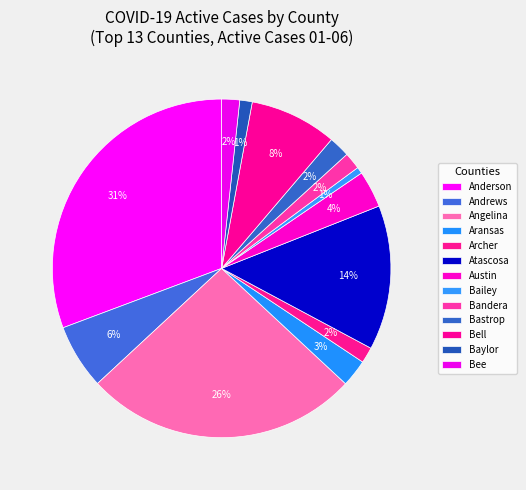

To the nearest percent, what portion does Austin represent?

4%